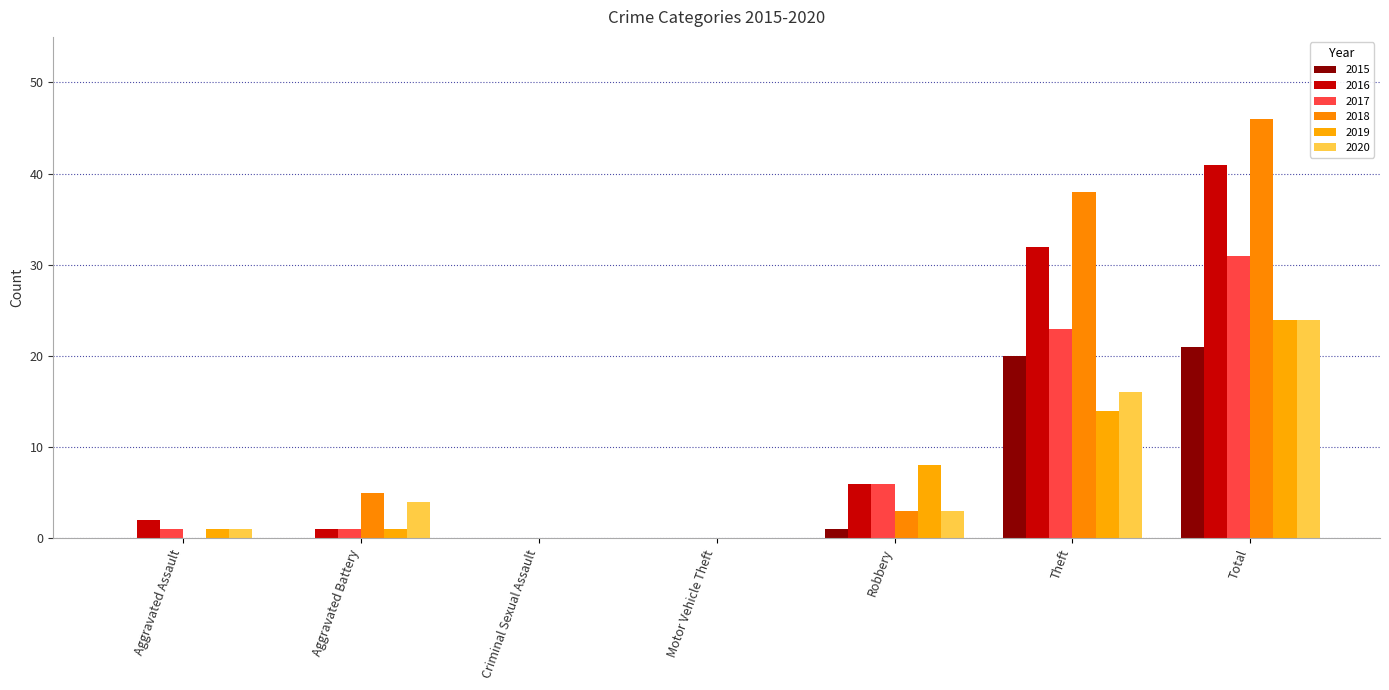

Which series has the largest total across all categories?

2018